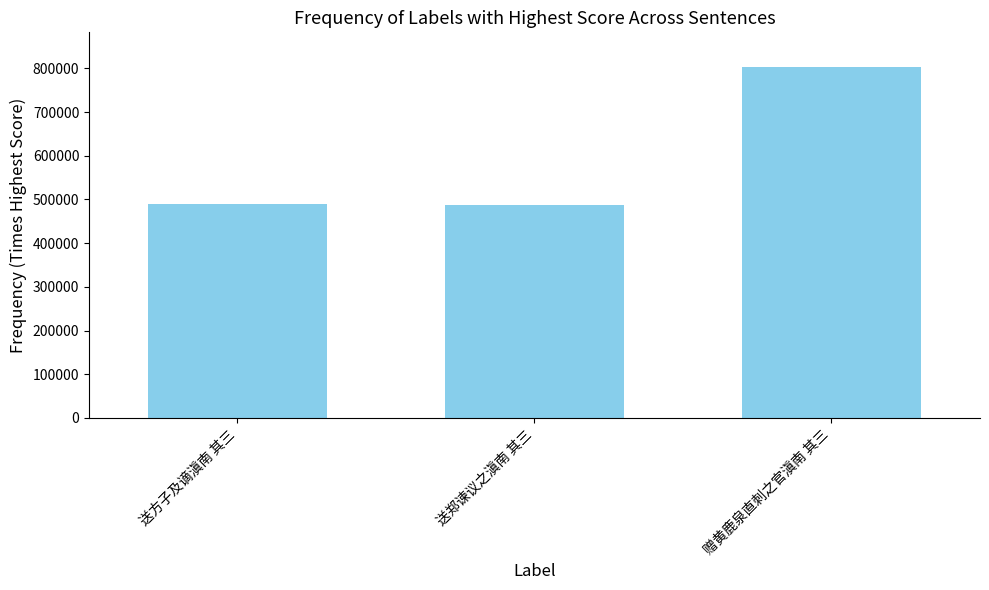

What is the difference between the values at 赠黄鹿泉直刺之官滇南 其三 and 送郑谏议之滇南 其三?

314076